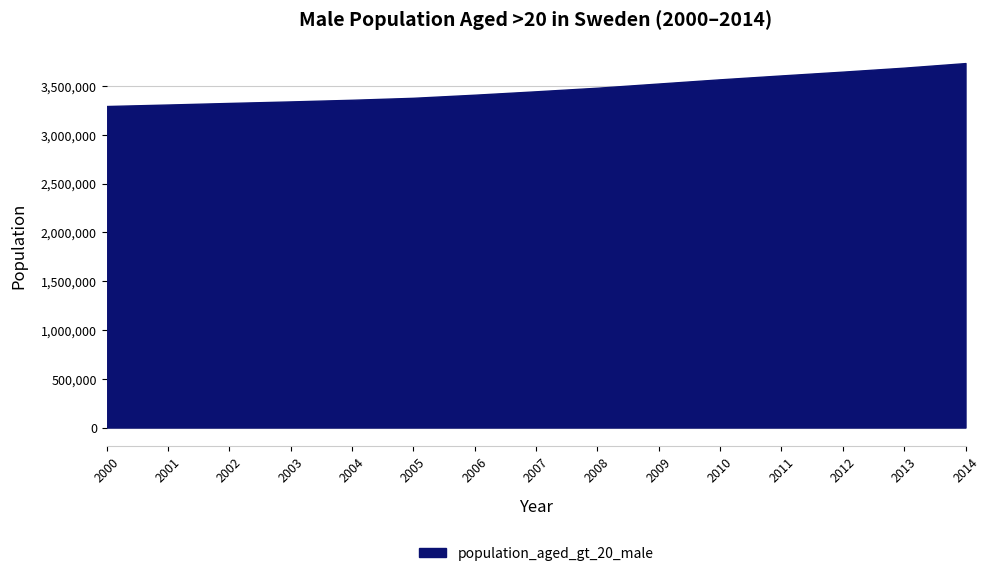

What is the ratio of the value at 2004 to the value at 2010?

0.9